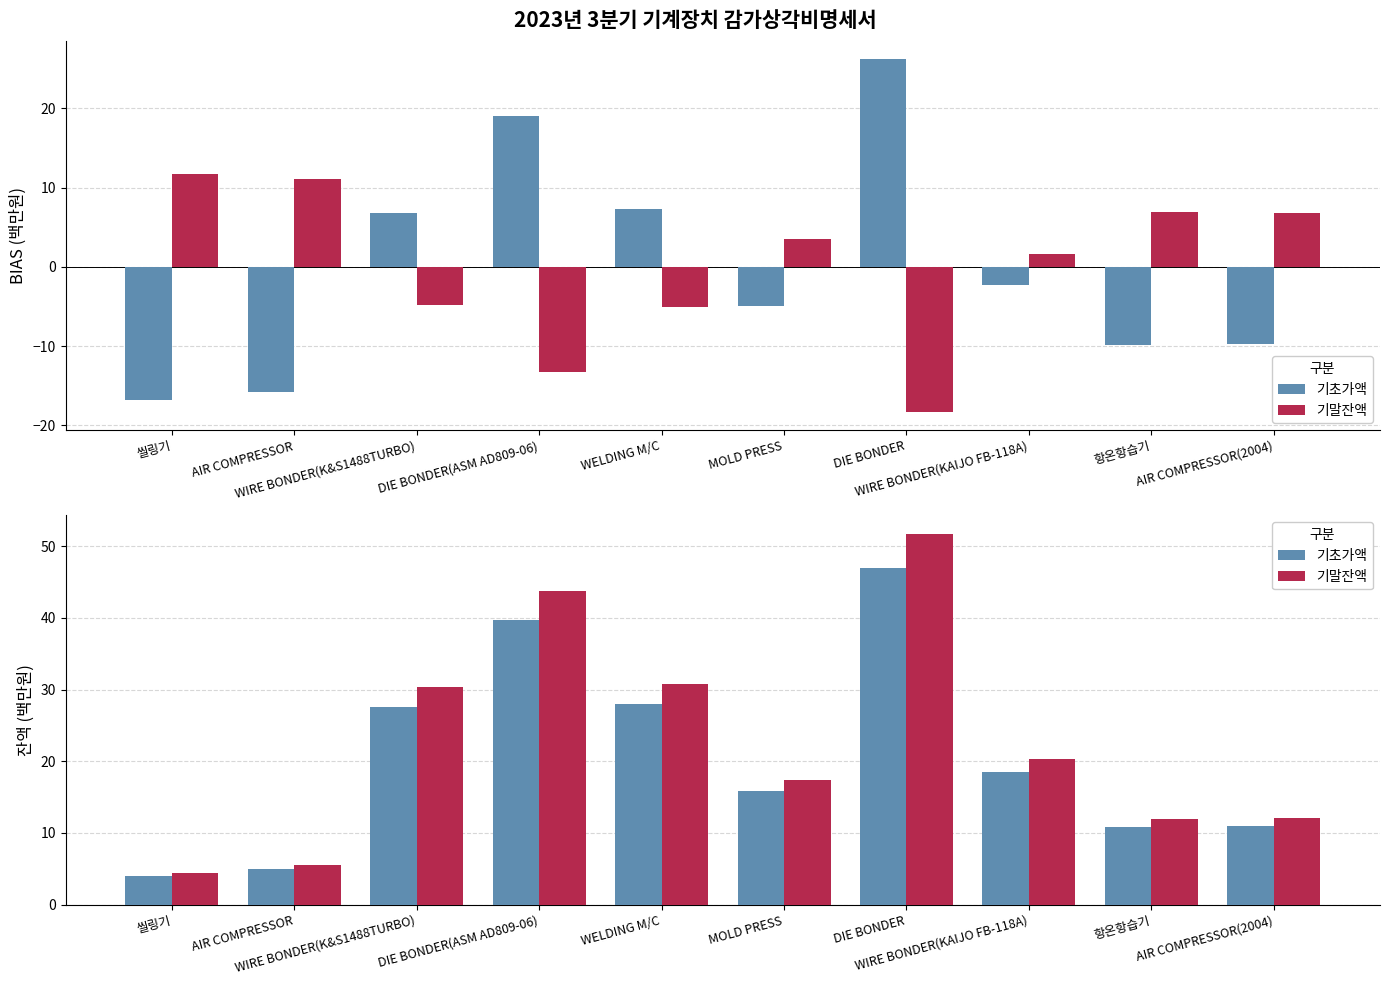

How many values in the 기말잔액 series are below 20?

5